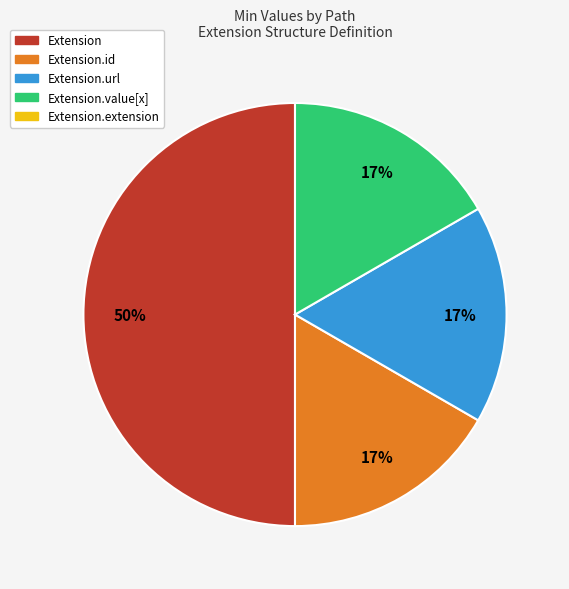

To the nearest percent, what is the average slice percentage?

25%